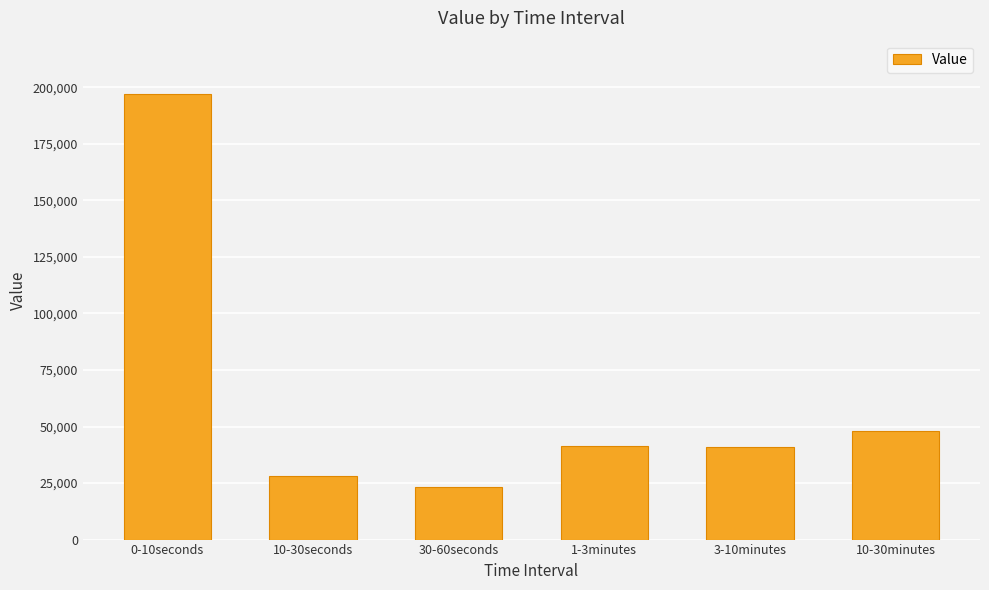

How many categories are shown in the chart?

6